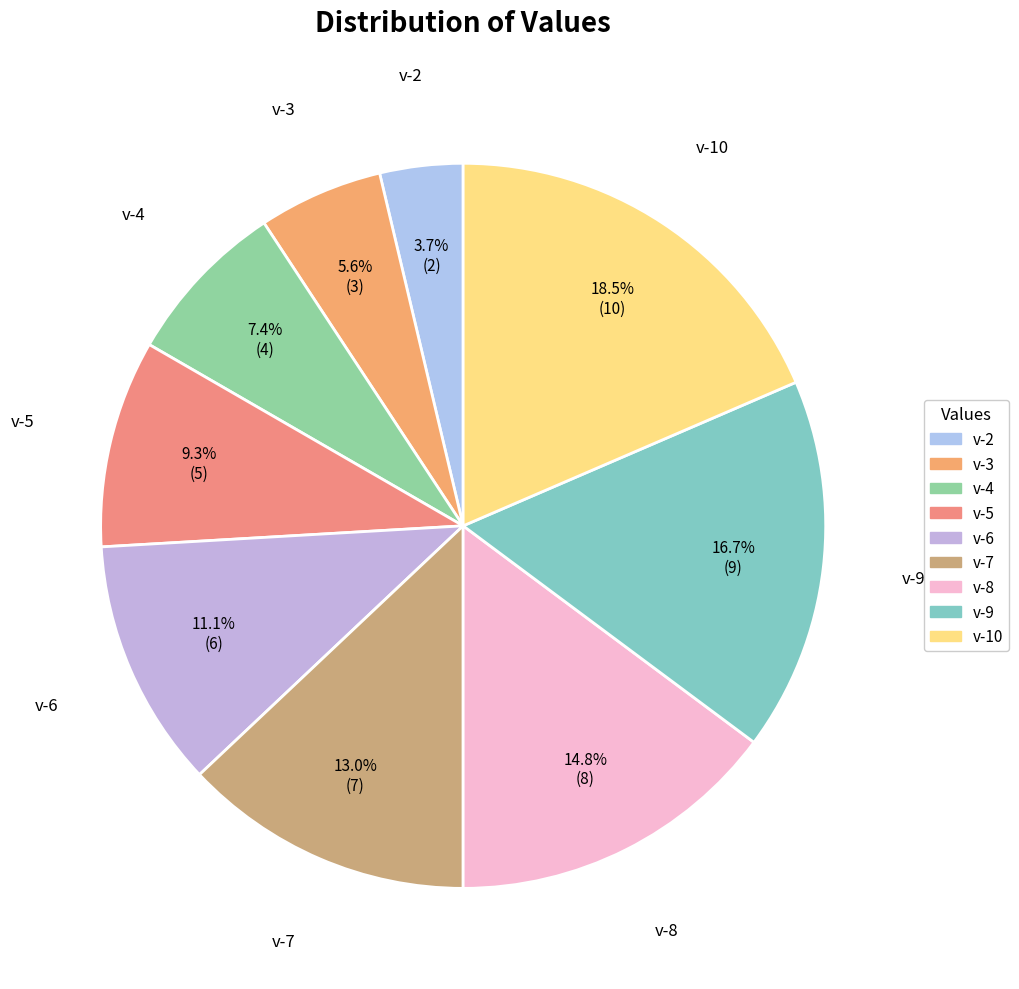

To the nearest percent, what is the combined percentage of v-2 and v-9?

20%